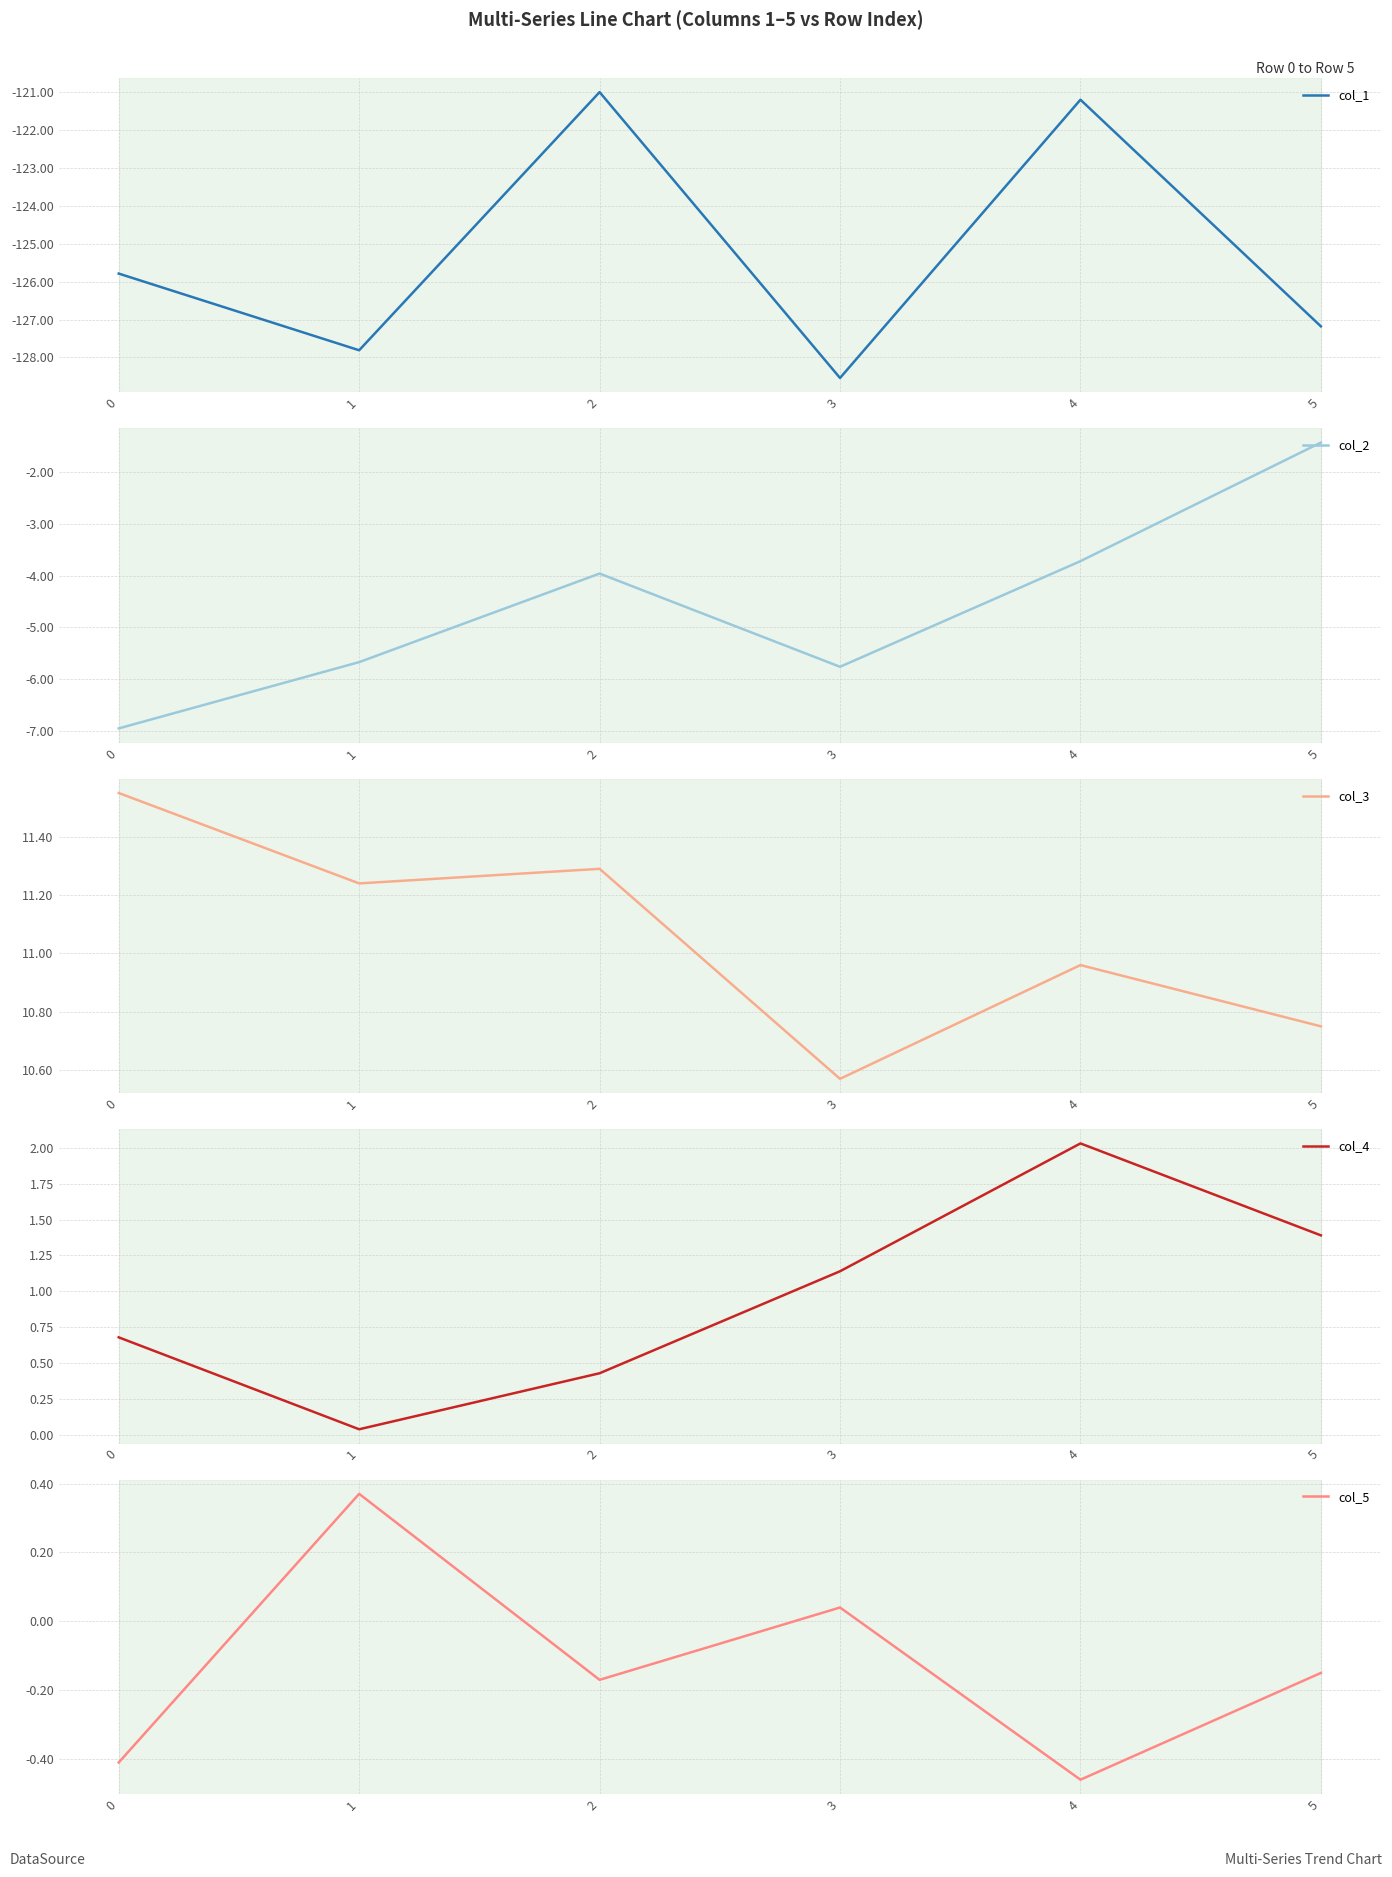

What is the lowest value of the col_3 series?

10.6